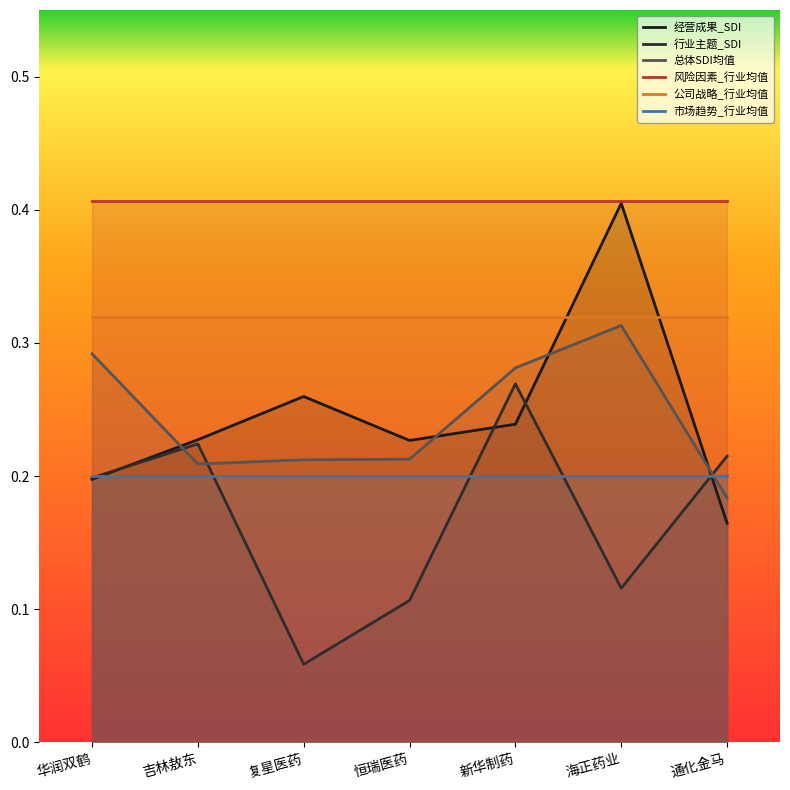

Which category has the highest value in the 行业主题_SDI series?

新华制药